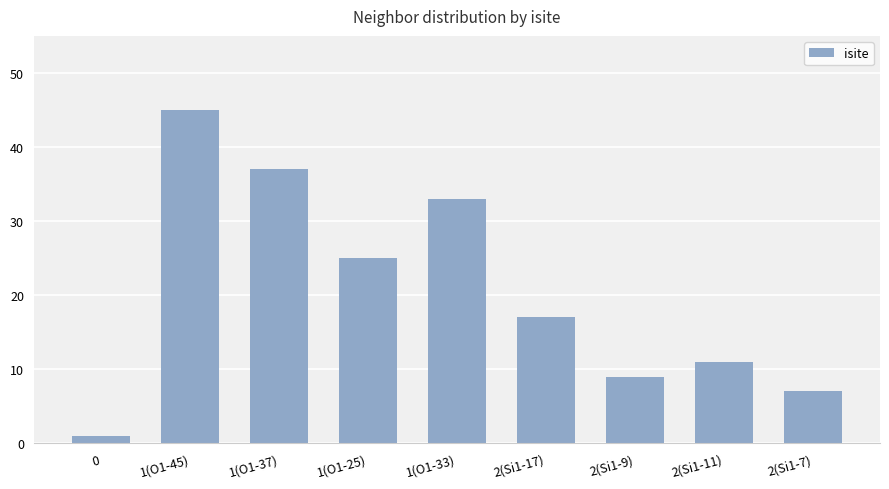

Reading left to right, list all the values displayed in this chart.

1	45	37	25	33	17	9	11	7